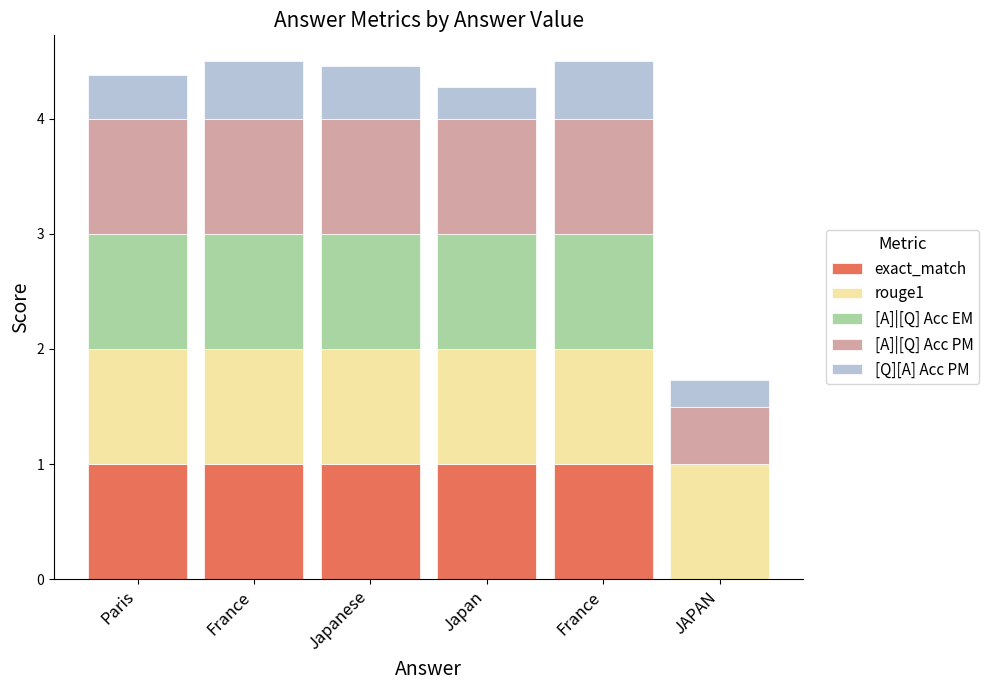

At how many categories does at least one series exceed 0?

6